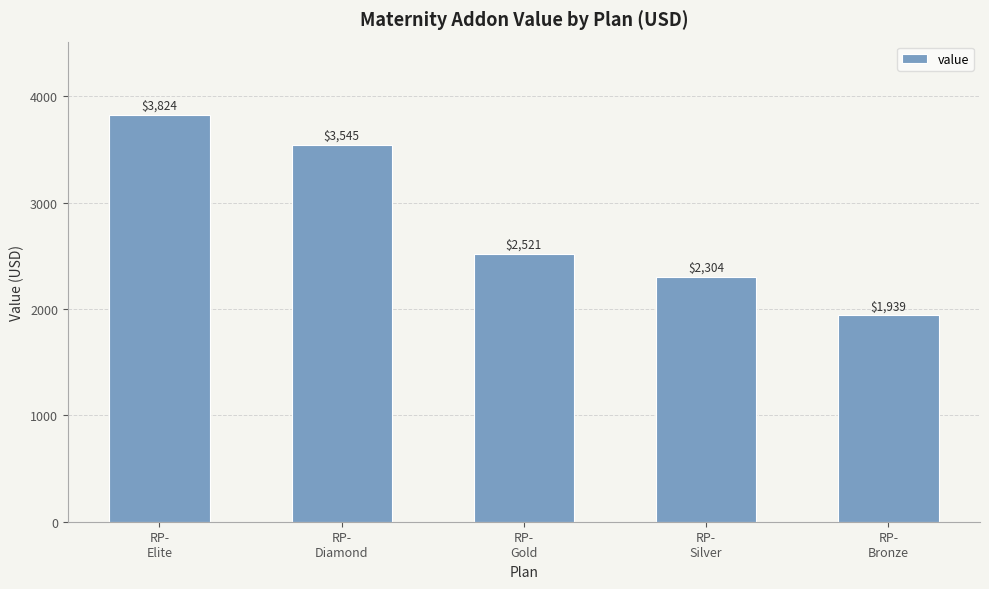

Is it true that the value at RP-
Silver is 2304.0?

True